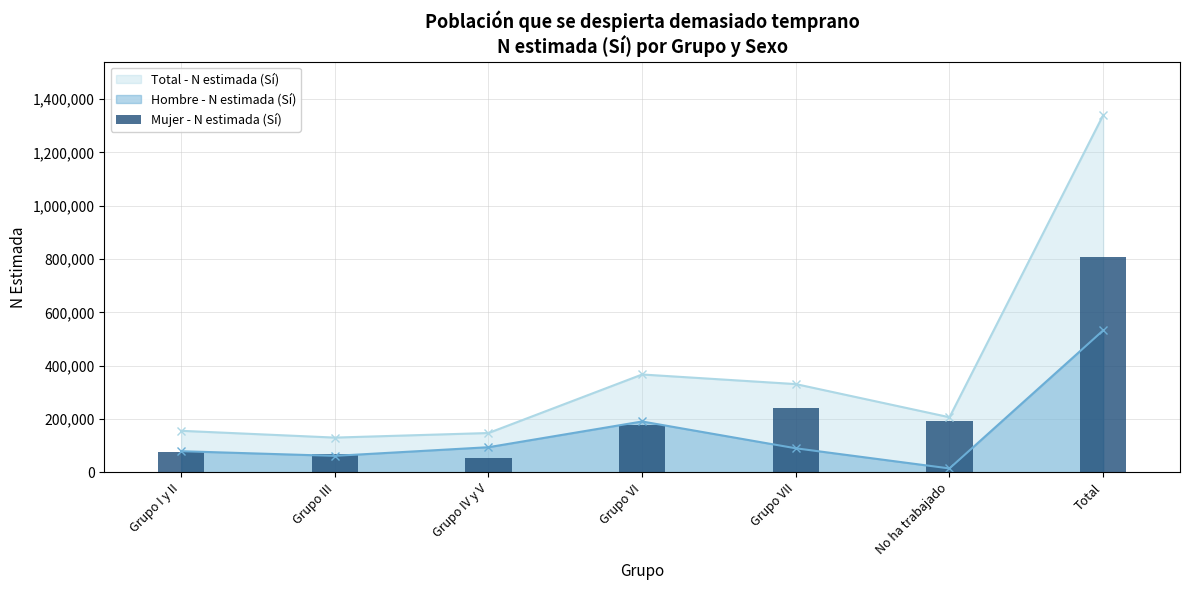

The Total - N estimada (Sí) series shows 367253 at Grupo VI. True or false?

True